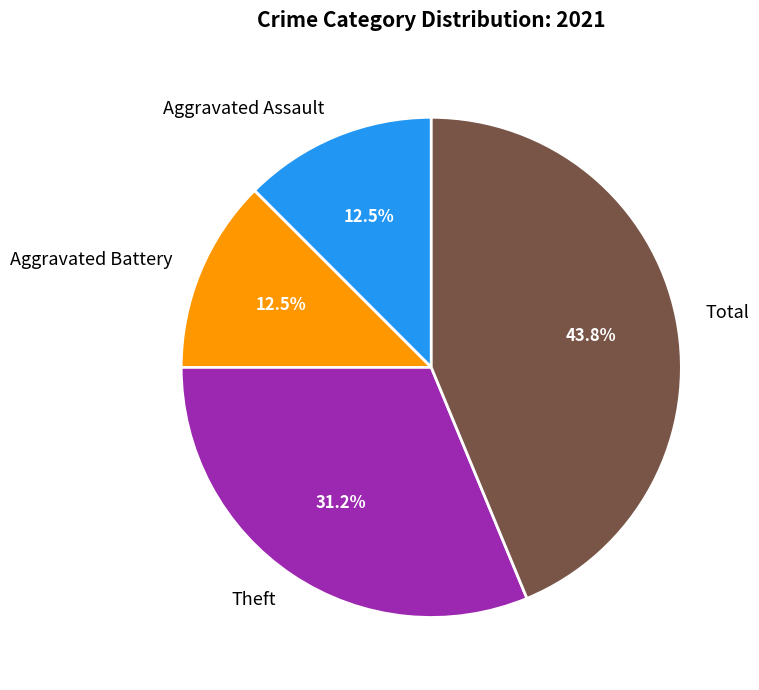

Approximately how many times larger is the value at Aggravated Assault compared to Theft?

0.4